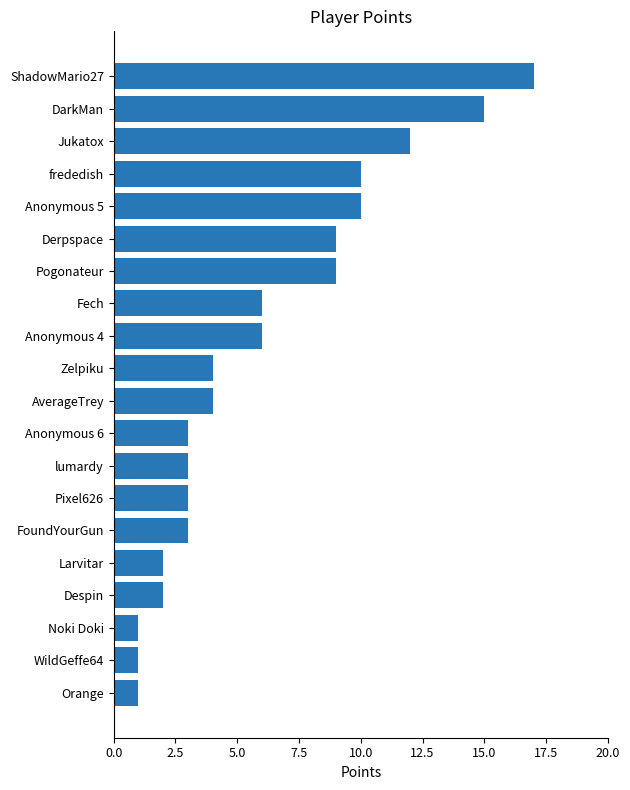

Is it true that the value at Pixel626 is 5?

False